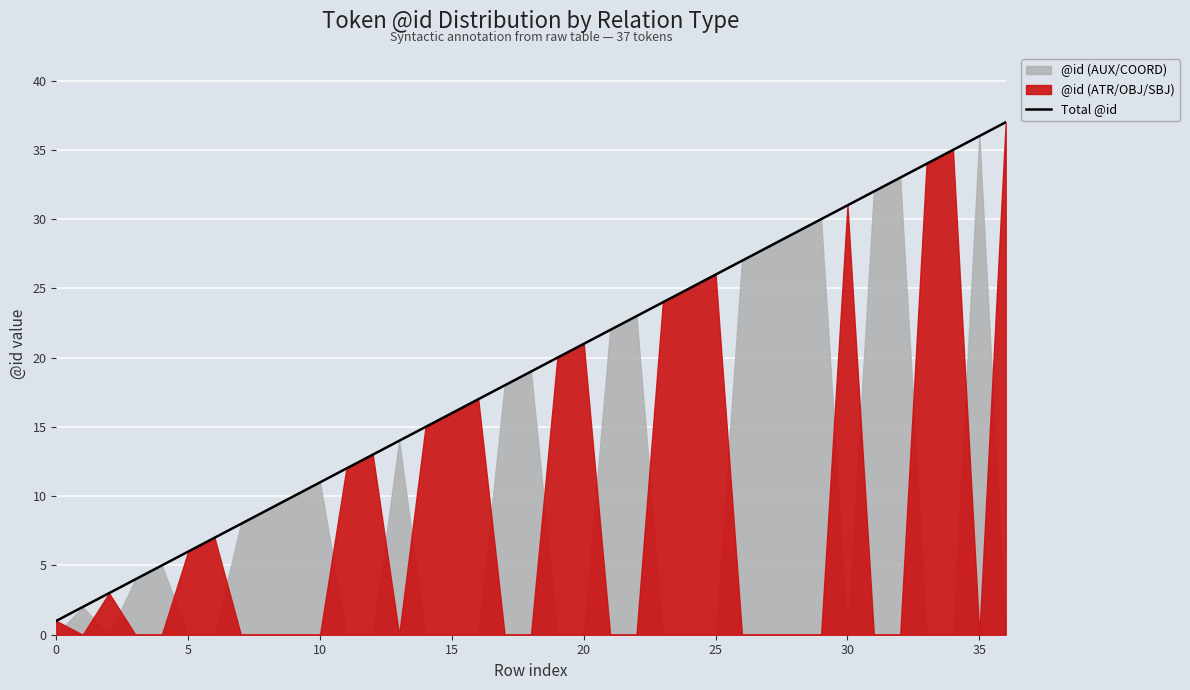

What is the label of the 27th point from the left?

26